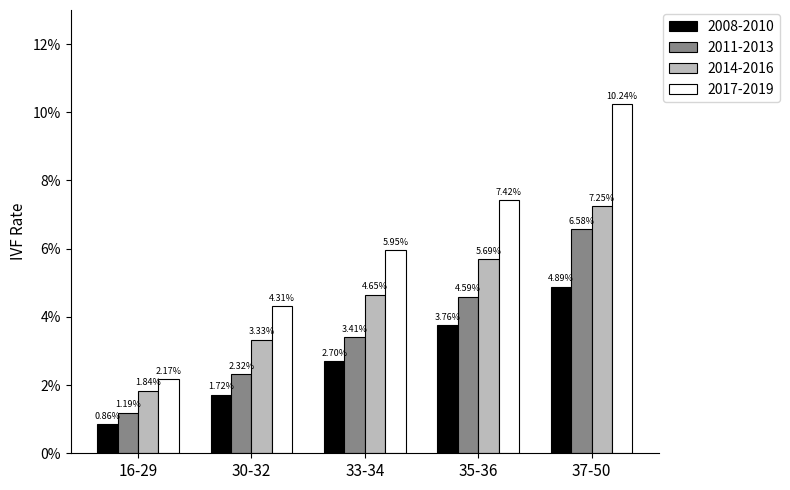

Reading left to right, list all the values displayed in this chart.

2008-2010: 0.0	0.0	0.0	0.0	0.0
2011-2013: 0.0	0.0	0.0	0.0	0.1
2014-2016: 0.0	0.0	0.0	0.1	0.1
2017-2019: 0.0	0.0	0.1	0.1	0.1